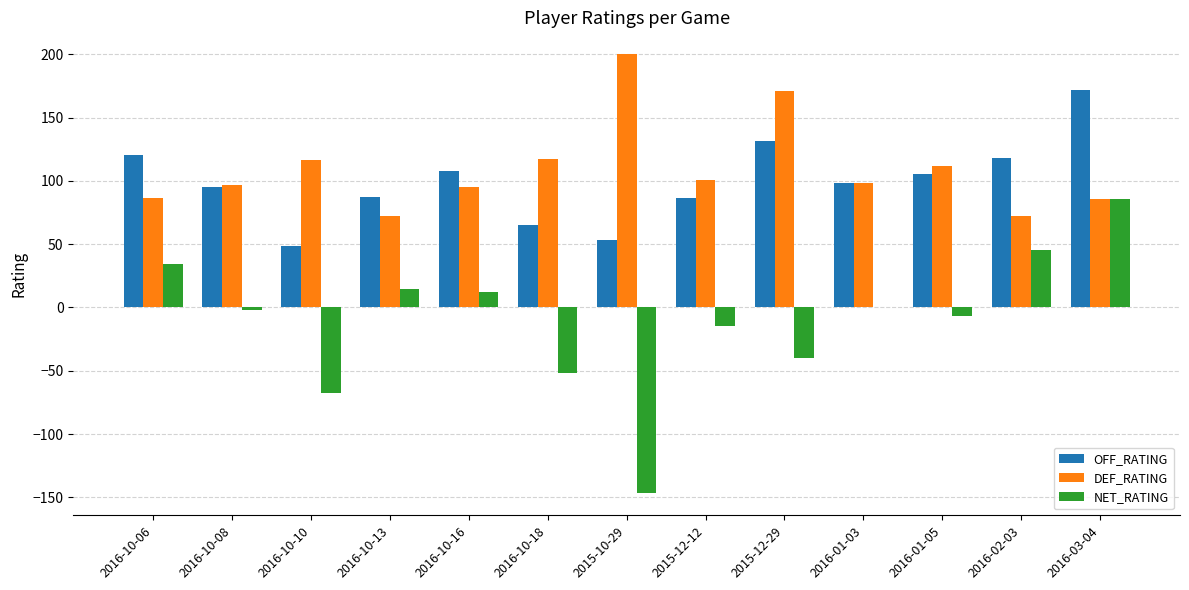

At which label does OFF_RATING reach its peak?

2016-03-04